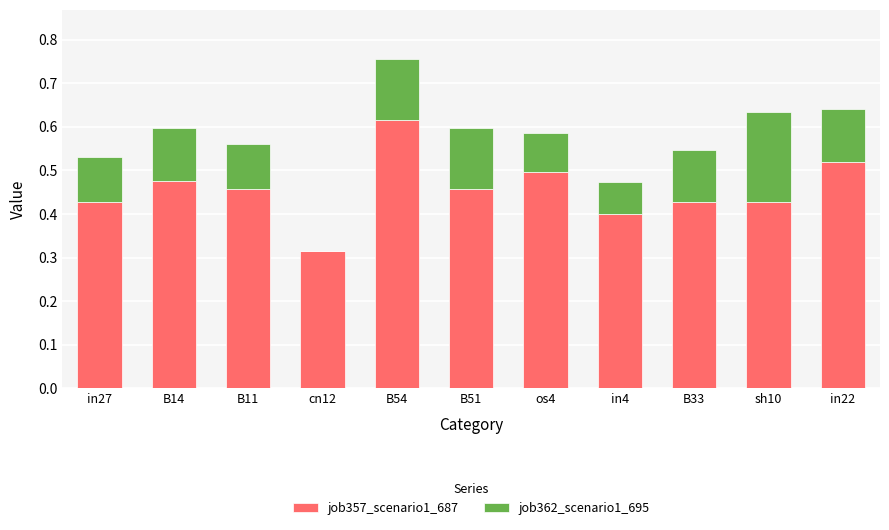

At which category is the sum across all series the highest?

B54